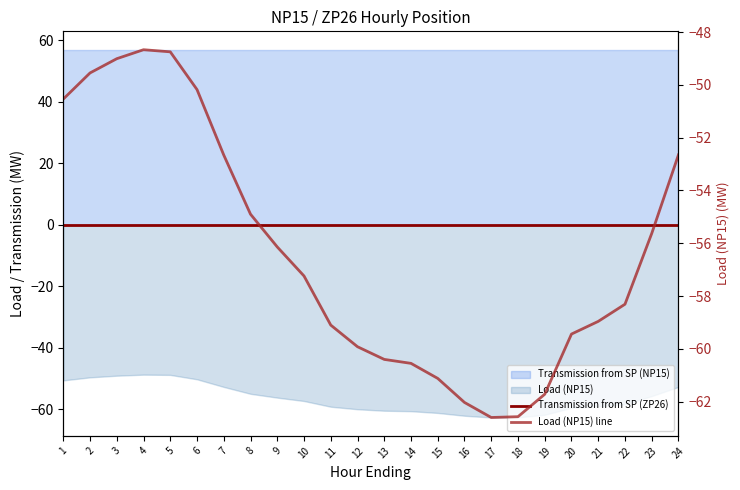

At 16, list the series in order from smallest to largest.

Load (NP15) line, Transmission from SP (ZP26)